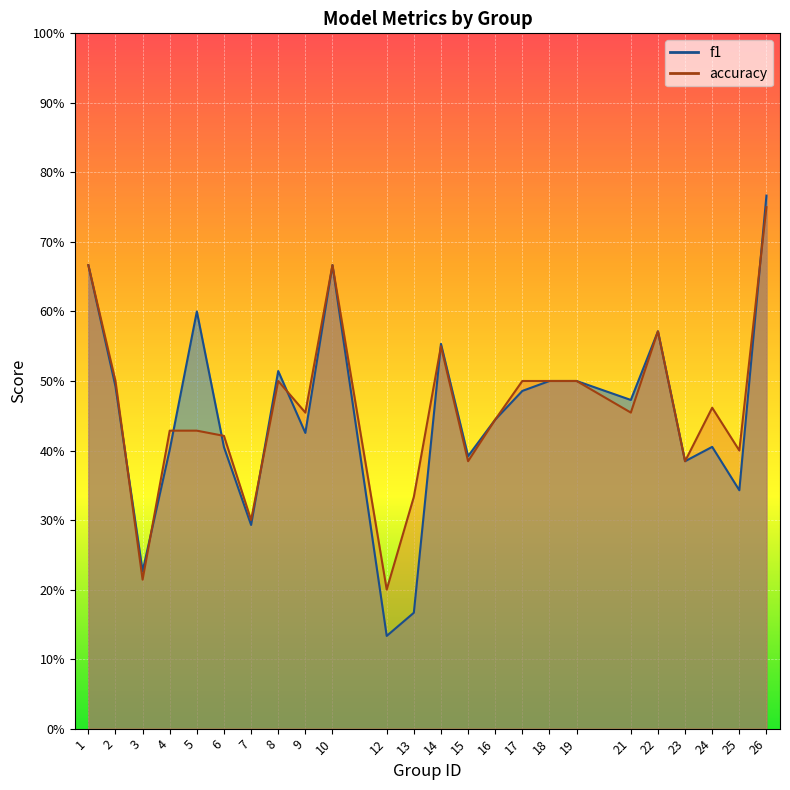

What is the average value of the accuracy series?

0.5